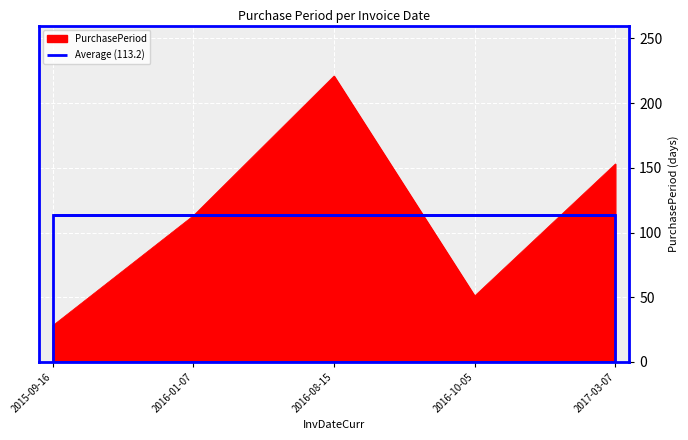

What is the difference between the values at 2015-09-16 and 2016-01-07?

85